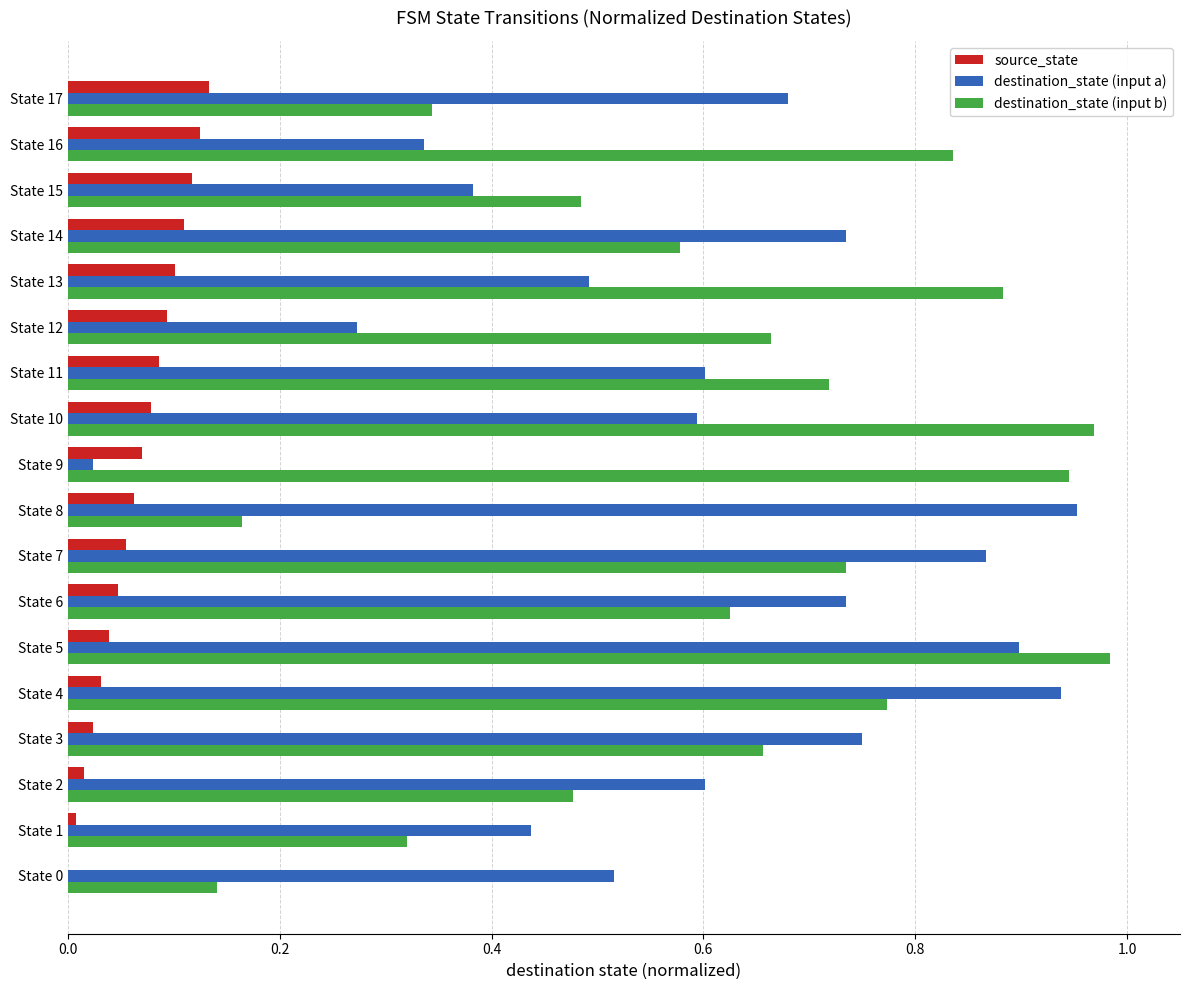

Where is destination_state (input a) nearest to the value 0?

State 9